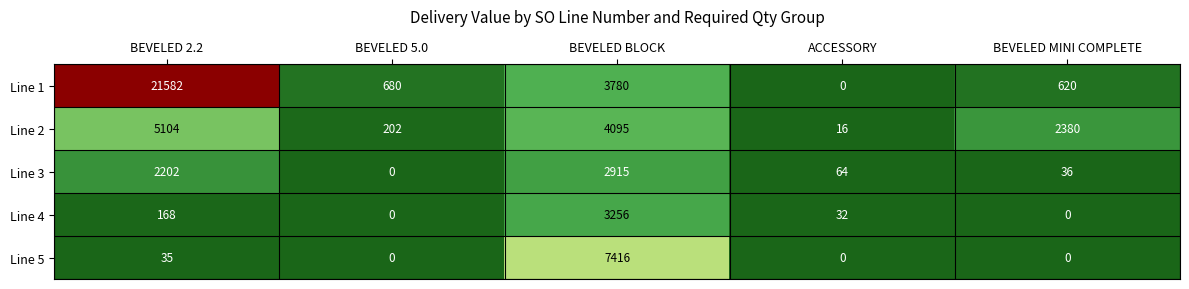

At which label does Line 4 first exceed 32?

BEVELED 2.2